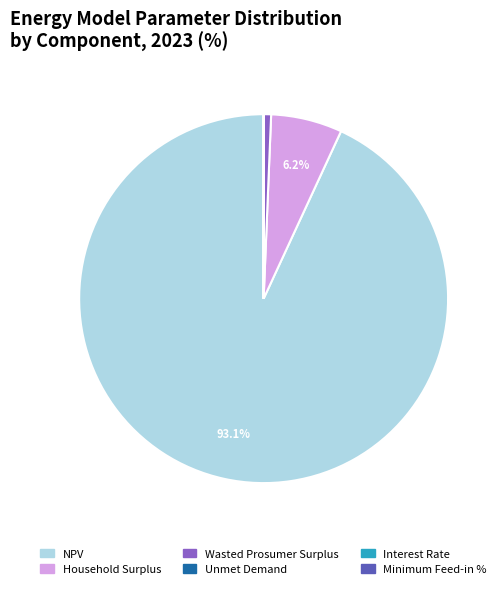

What is the majority slice?

NPV